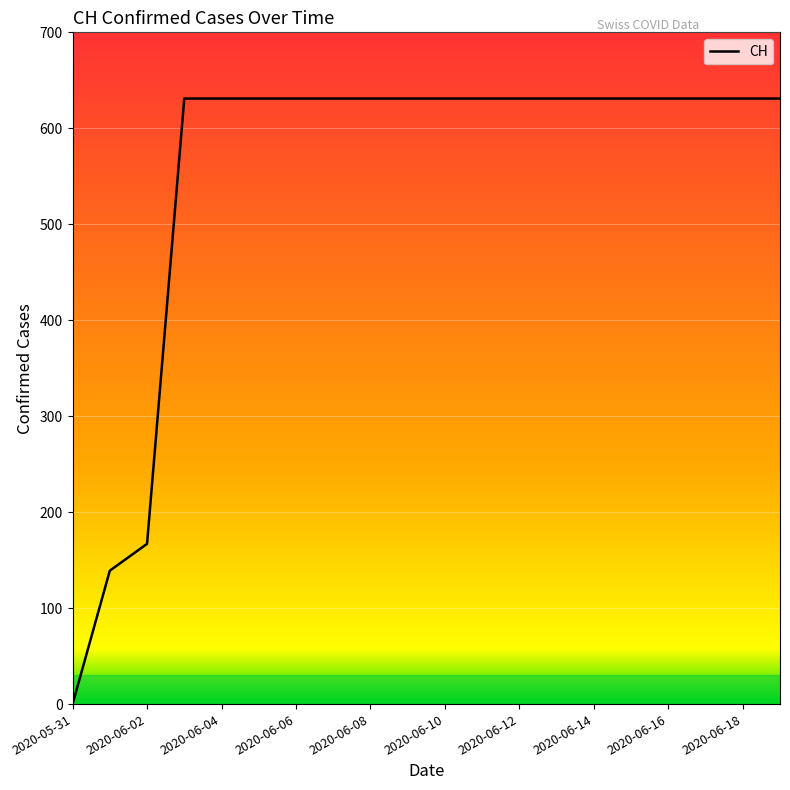

What is the greatest value displayed?

631